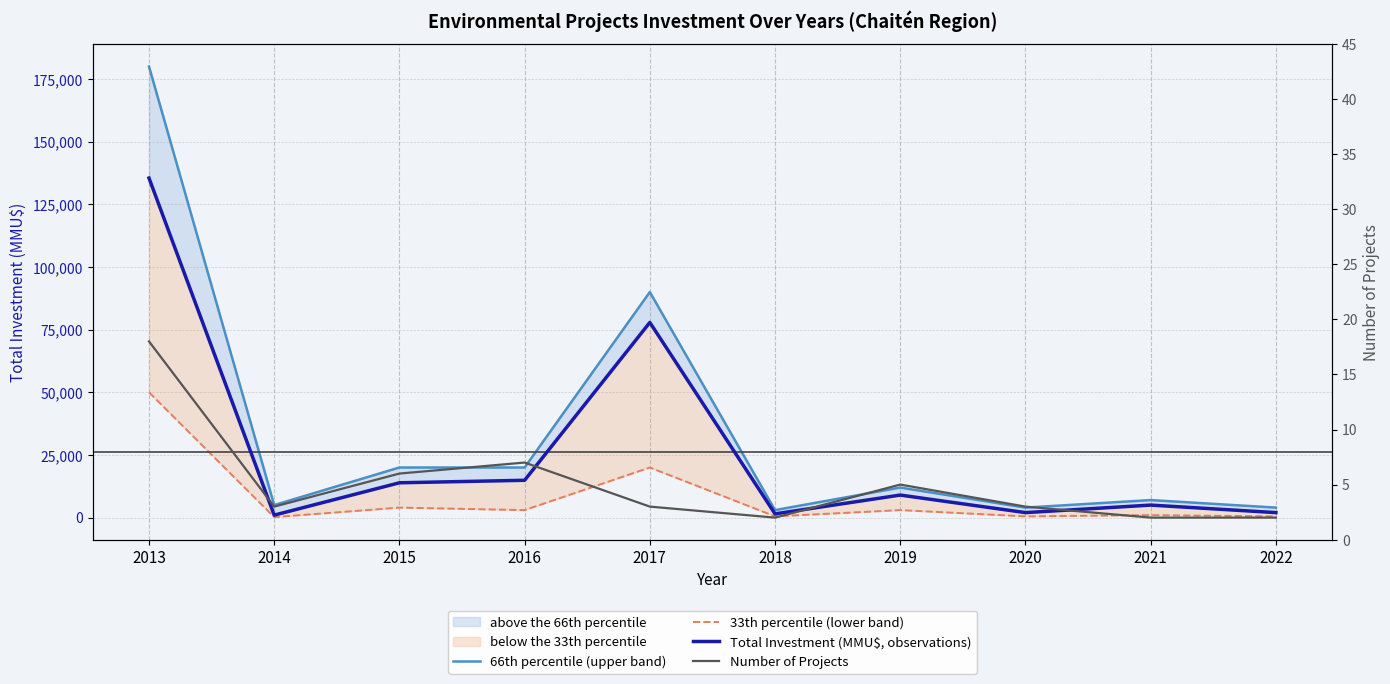

True or false: 66th percentile (upper band) and Total Investment (MMU$, observations) cross at least once.

False